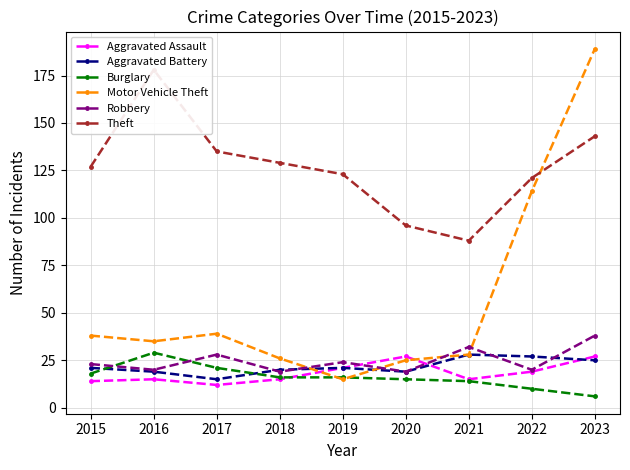

At 2022, list the series in order from smallest to largest.

Burglary, Aggravated Assault, Robbery, Aggravated Battery, Motor Vehicle Theft, Theft